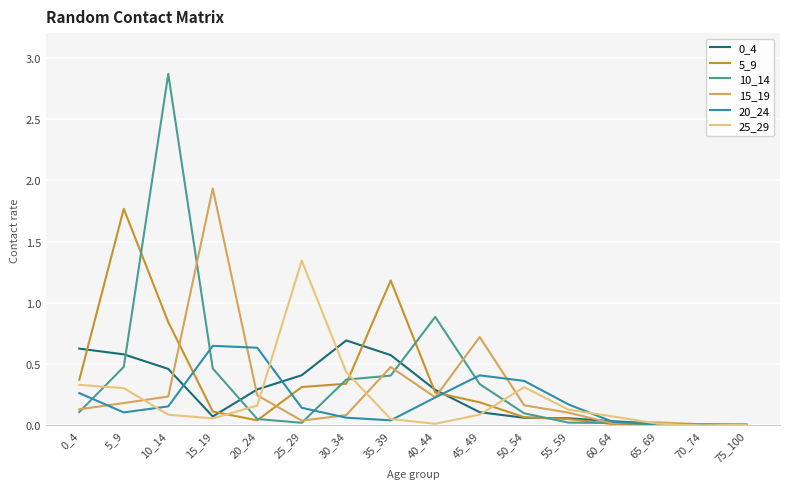

Is the value of 5_9 at 40_44 greater than the value of 0_4 at 75_100?

Yes